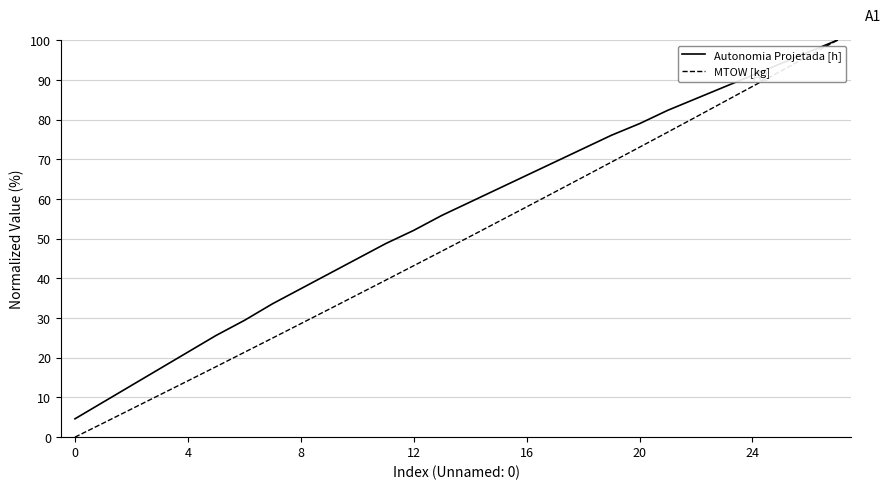

At how many categories does at least one series exceed 44?

18